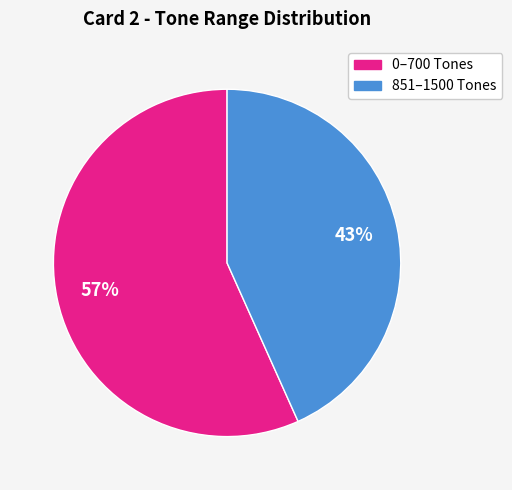

Is there any slice that represents more than half of the pie?

Yes